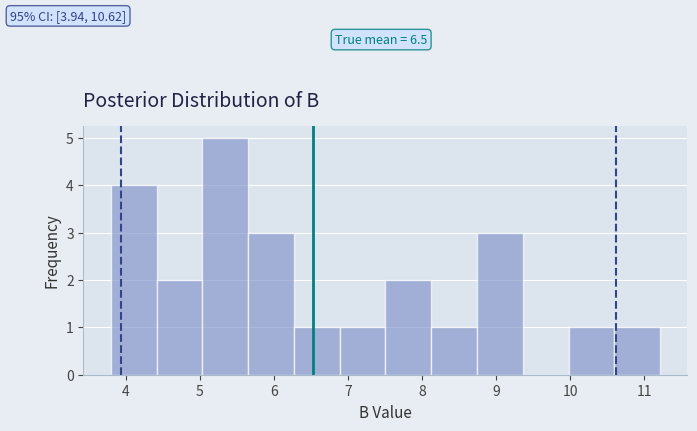

Which range on the x-axis has the tallest bar?

5.0 to 5.7